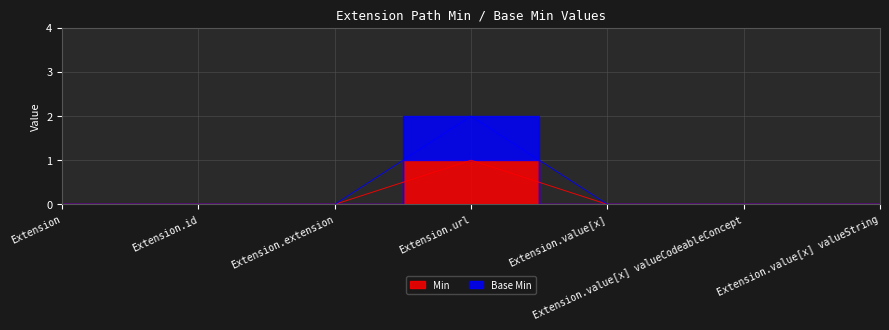

How many lines are shown in the chart?

2